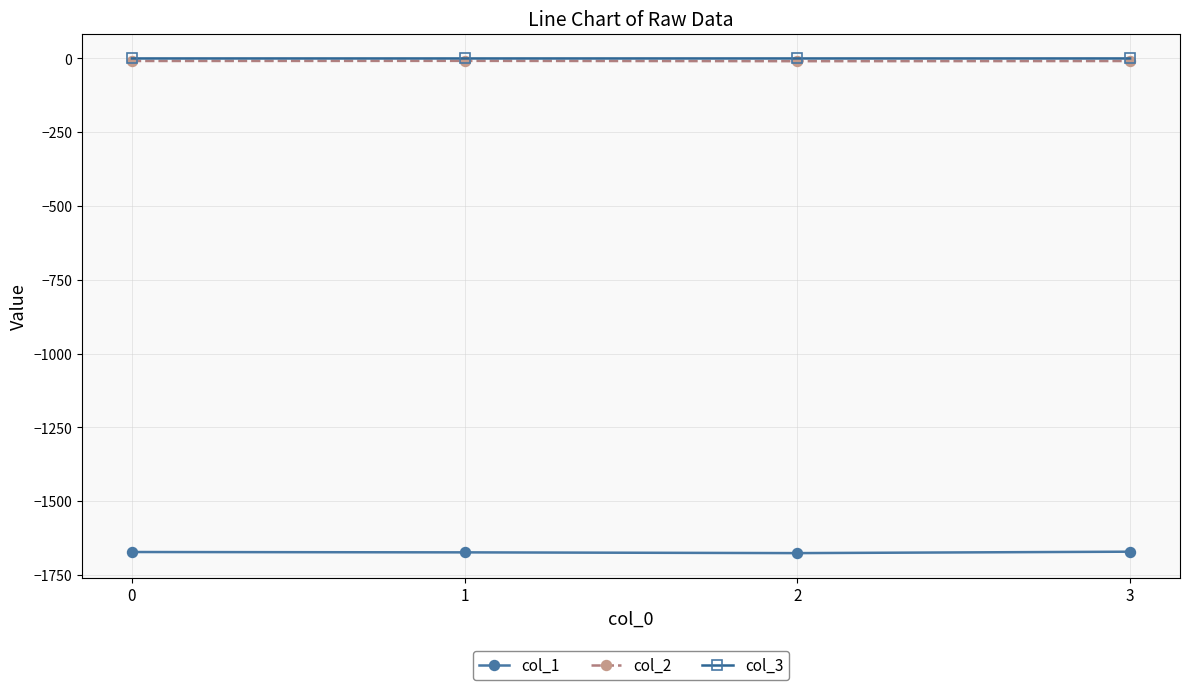

What is the lowest value of the col_2 series?

-9.3